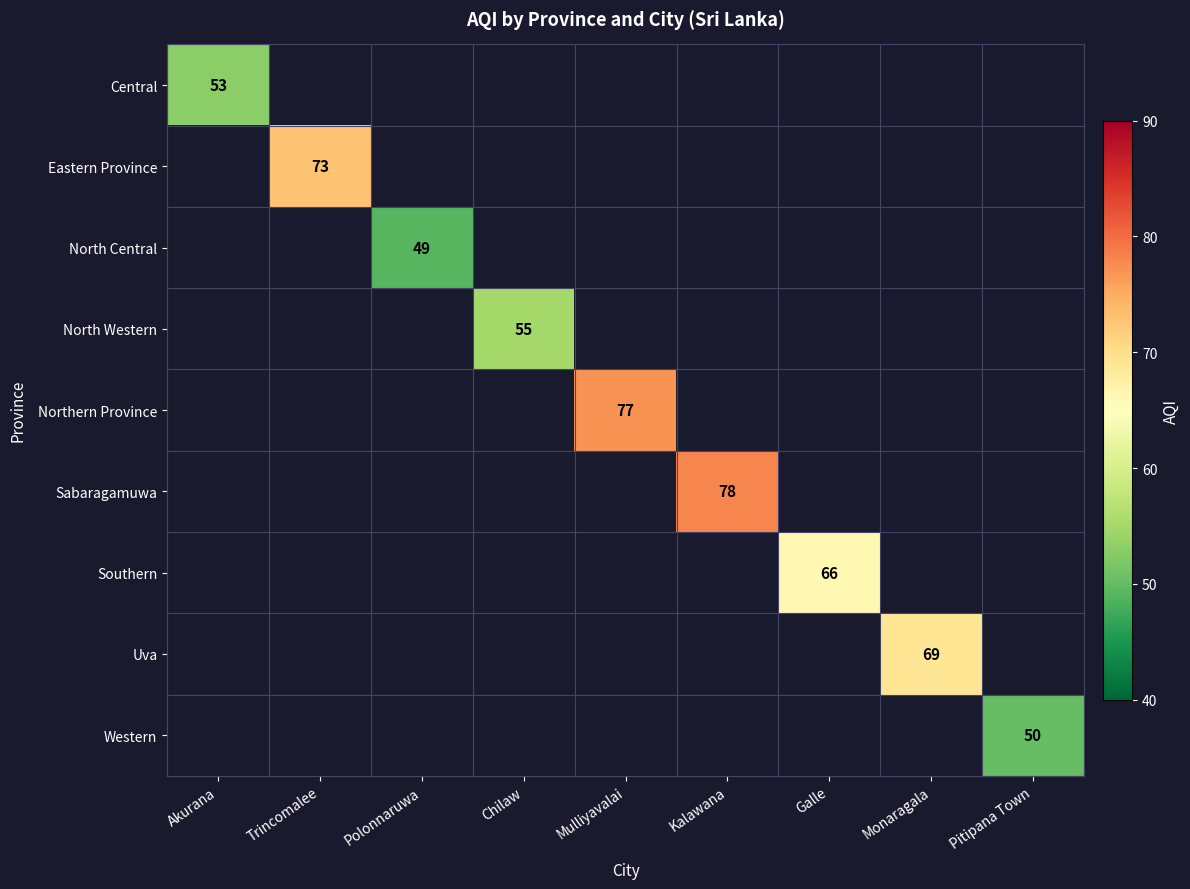

Between Trincomalee and Kalawana, which is larger?

Kalawana